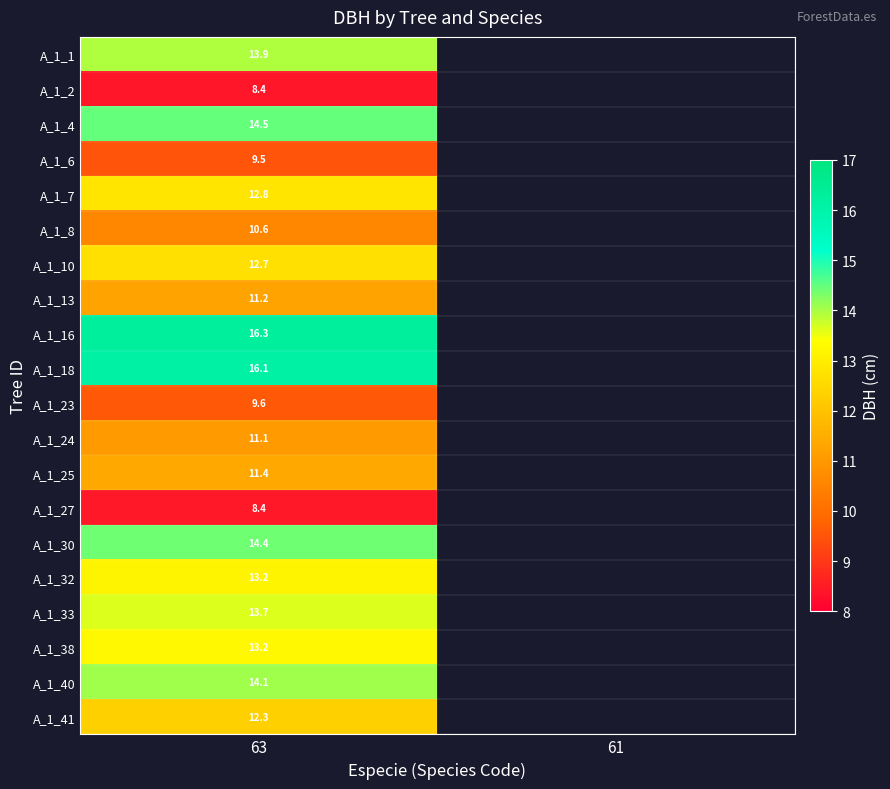

At which label is A_1_8 closest to 10?

63